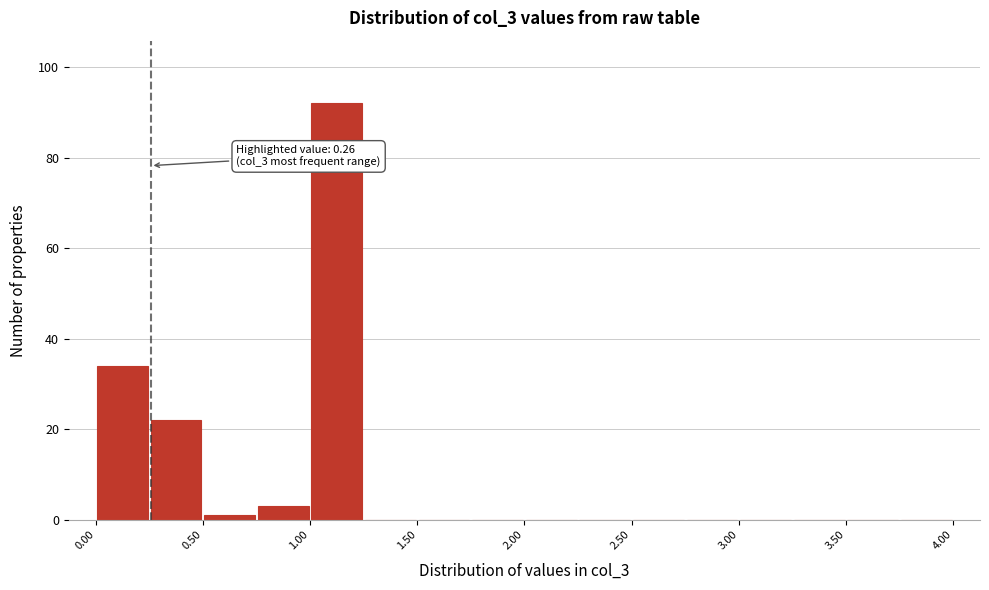

Which range on the x-axis has the tallest bar?

1.00 to 1.25